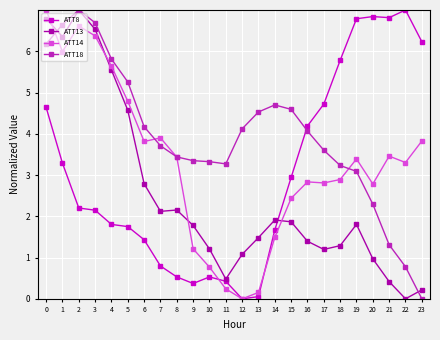

True or false: ATT14 has more than 0 points higher than both neighbors.

True